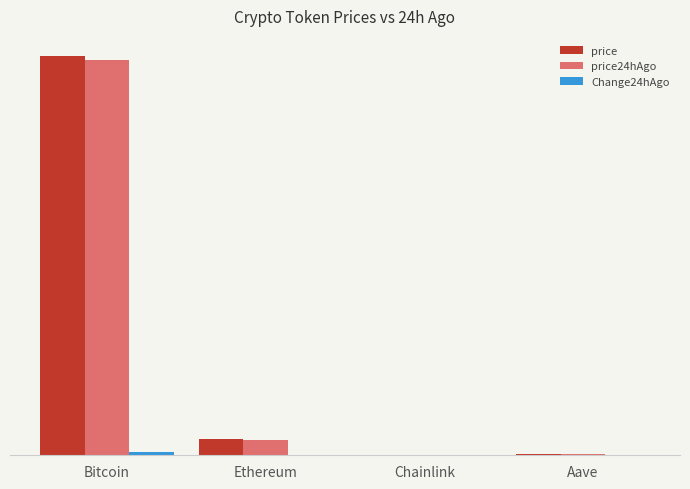

What is the label of the 3rd bar from the right?

Ethereum